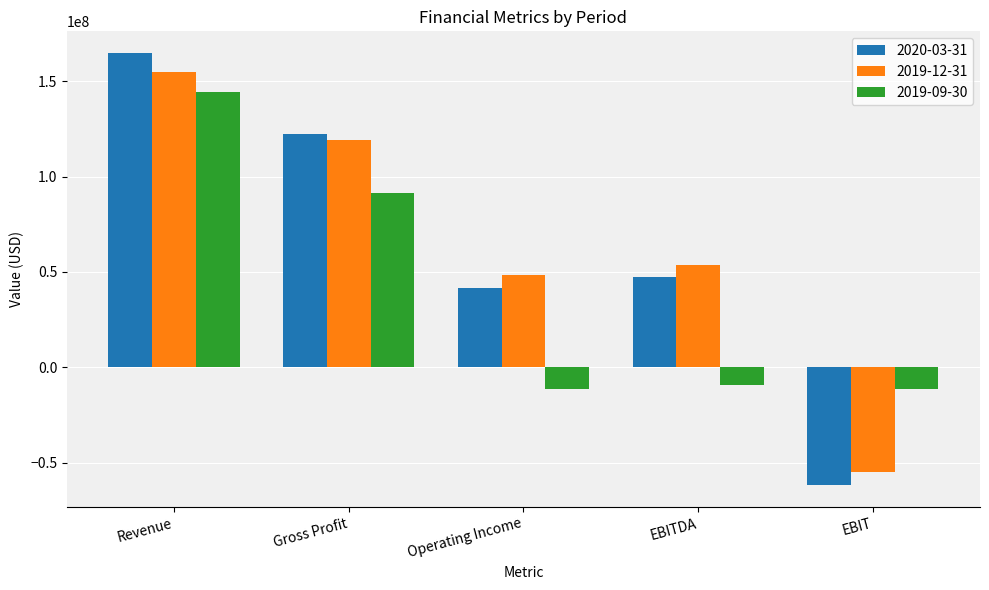

Where is 2020-03-31 nearest to the value 51484000?

EBITDA